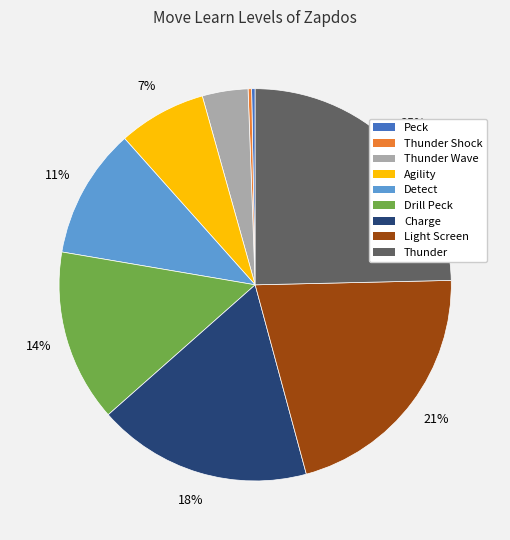

Which slice is the largest?

Thunder